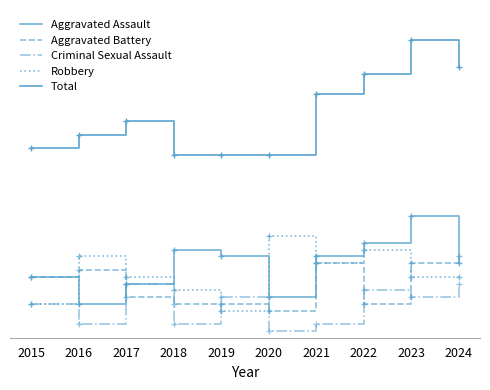

Does the chart have visible grid lines?

No